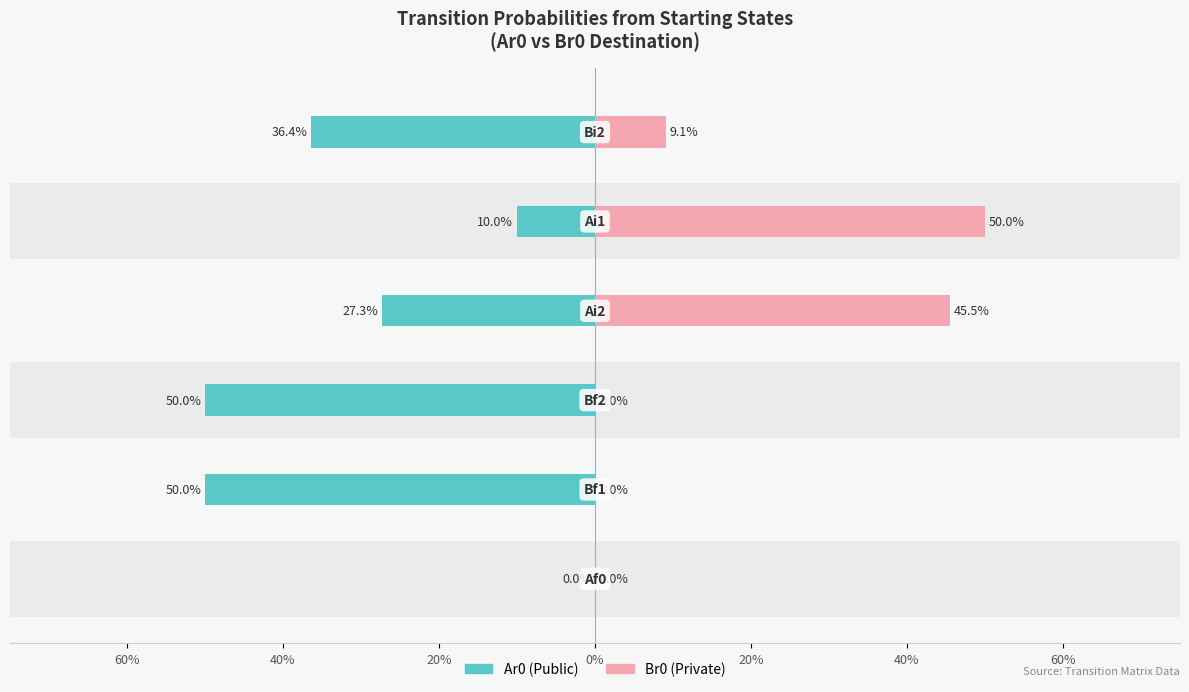

Are the bars horizontal?

Yes